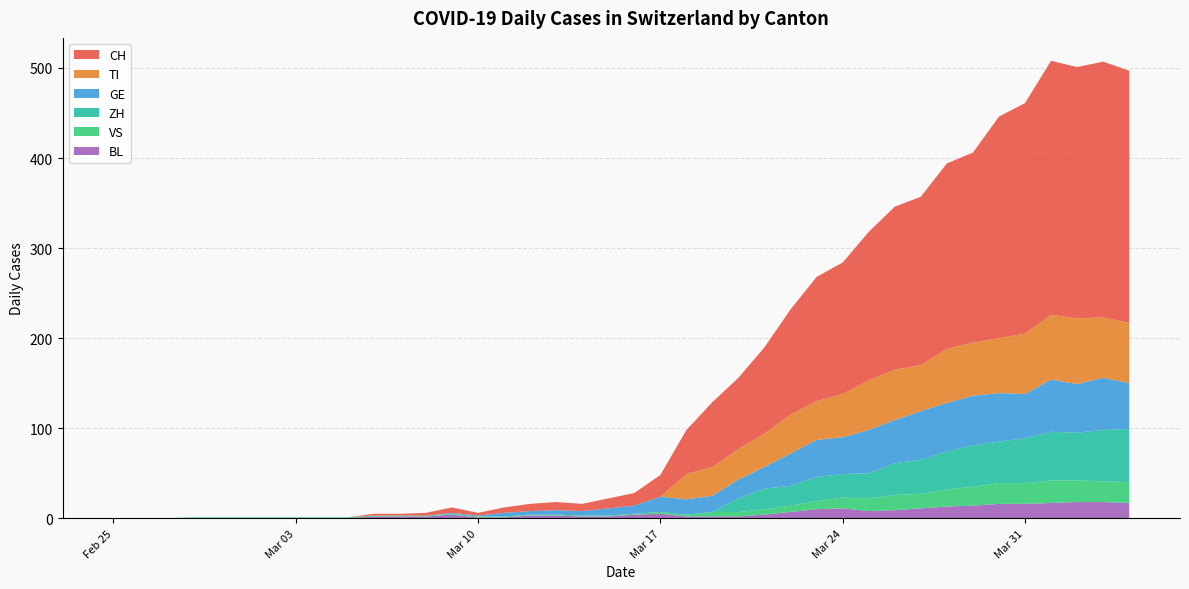

Reading left to right, extract all data points from this chart.

CH: 0	0	0	0	0	0	0	0	0	0	2	2	3	6	3	6	8	9	8	11	14	24	49	72	79	96	117	138	146	165	181	187	206	211	246	256	282	279	284	280
TI: 0	0	0	0	0	0	0	0	0	0	0	0	0	0	0	0	0	0	0	0	0	0	28	32	34	37	43	43	48	55	56	51	60	59	61	67	72	73	67	67
GE: 0	0	0	0	0	0	0	0	0	0	0	0	0	1	1	4	4	5	5	8	9	17	17	18	21	24	36	41	41	48	48	54	54	55	54	49	58	54	58	51
VS: 0	0	0	1	1	1	1	1	1	1	1	1	1	1	1	1	1	1	1	1	1	2	2	5	5	6	7	9	12	14	17	16	19	21	23	23	25	24	23	23
BL: 0	0	0	0	0	0	0	0	0	0	2	2	2	4	1	1	3	3	2	2	4	5	2	2	2	4	7	10	11	8	9	11	13	14	16	16	17	18	18	17
ZH: 0	0	0	0	0	0	0	0	0	0	0	0	0	0	0	0	0	0	0	0	0	0	0	0	15	23	22	27	26	28	35	38	42	46	46	50	54	53	57	59